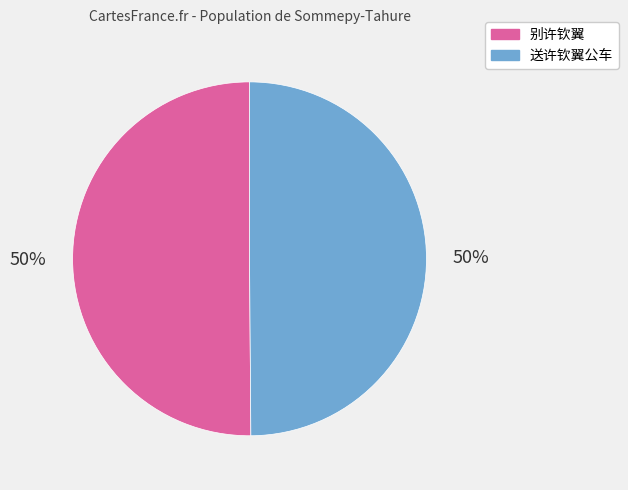

To the nearest percent, what portion does 别许钦翼 represent?

50%